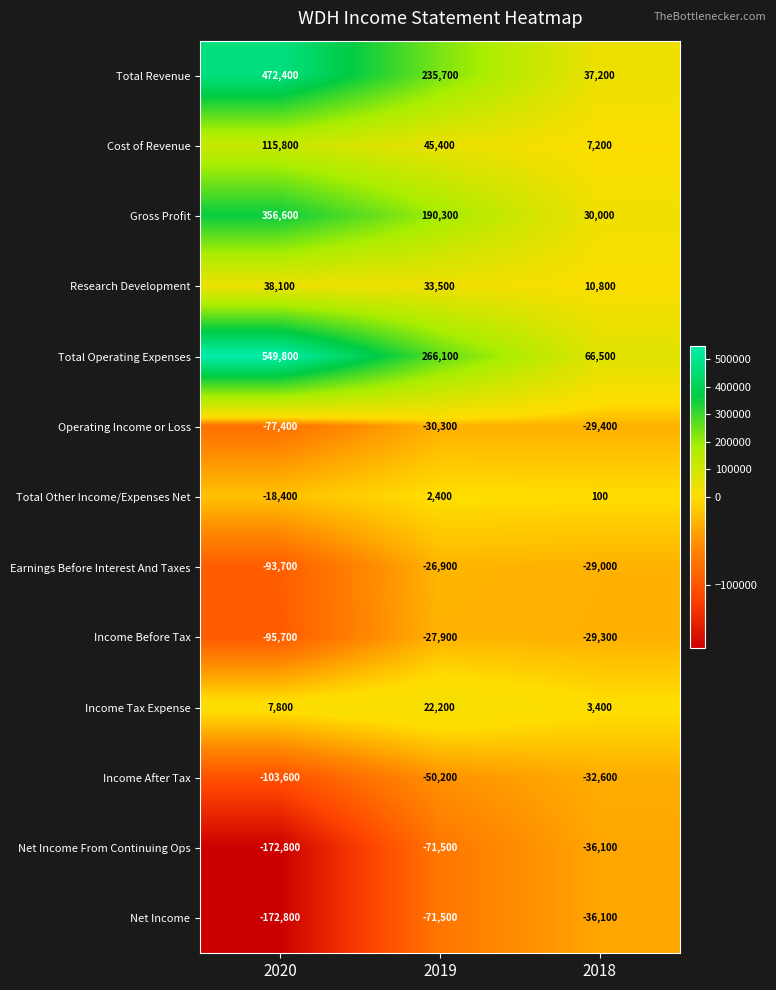

What value does the Income Tax Expense series have at 2019, to the nearest 50?

22200